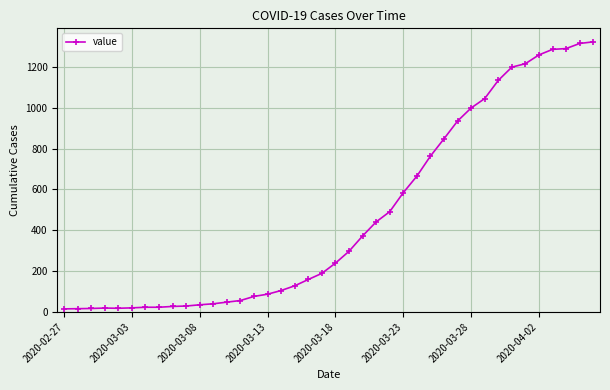

What is the maximum value shown in the chart?

1323